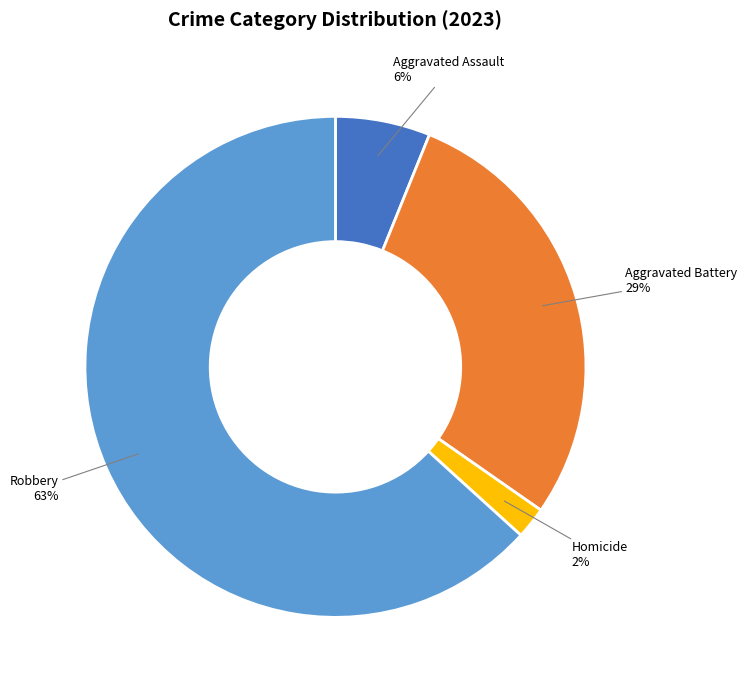

To the nearest percent, what is the difference between the largest and smallest slice percentages?

61%